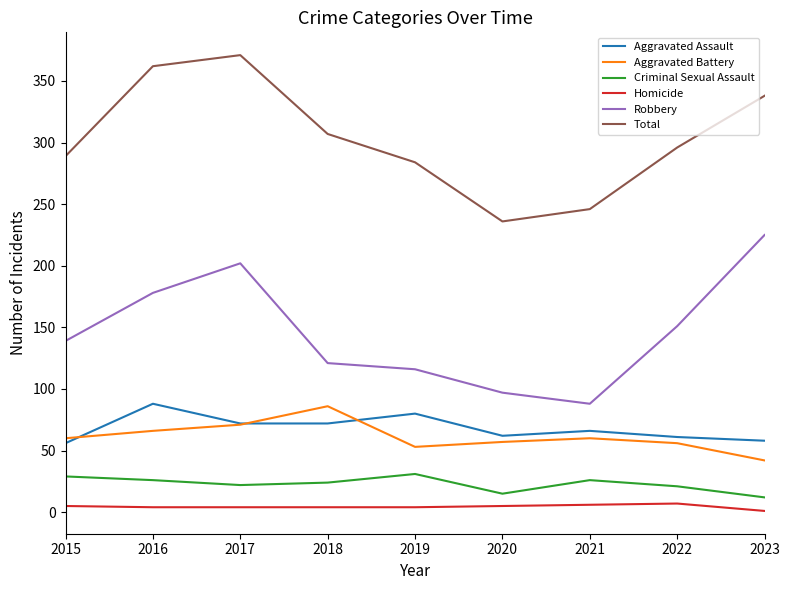

True or false: Total and Aggravated Battery intersect in this chart.

False